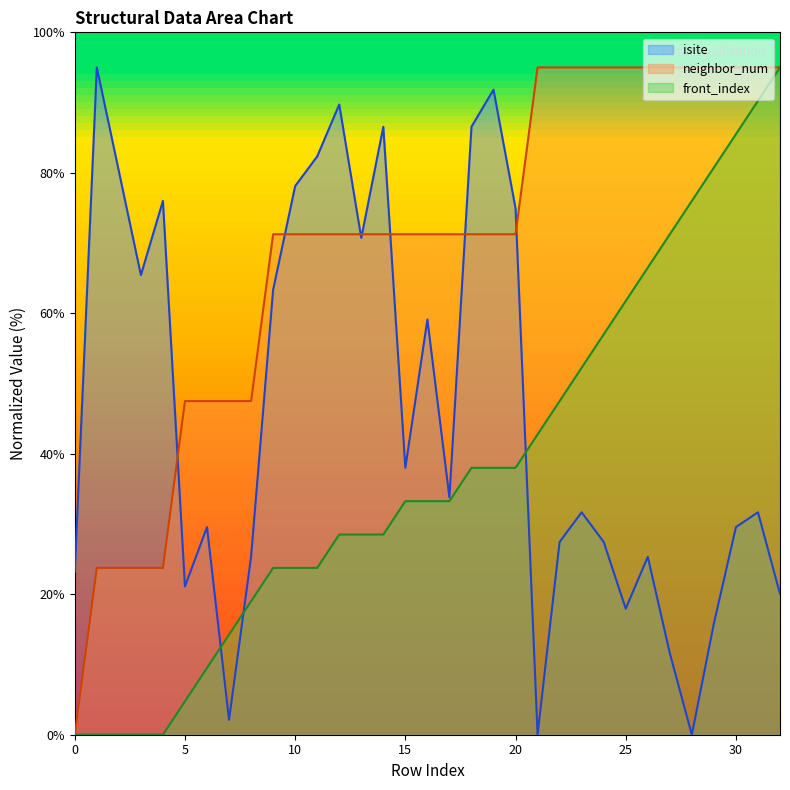

List the series in order of their overall mean, highest first.

neighbor_num, isite, front_index